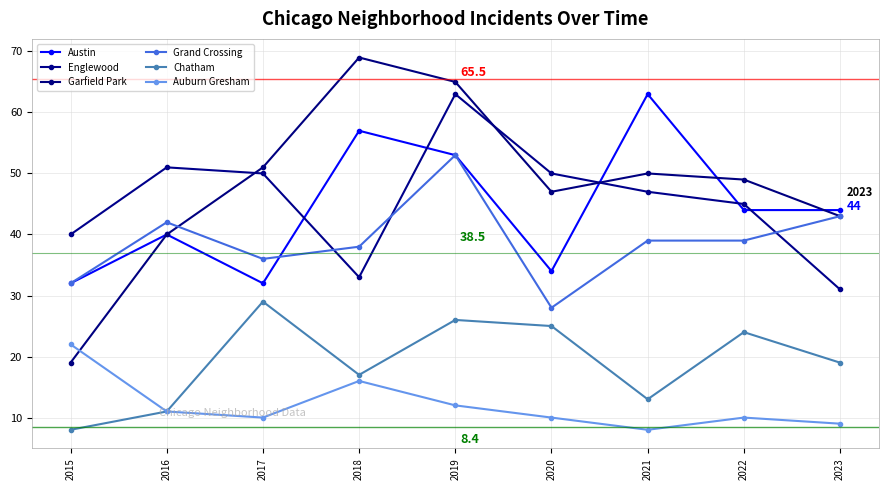

At which category is the sum across all series the highest?

2019